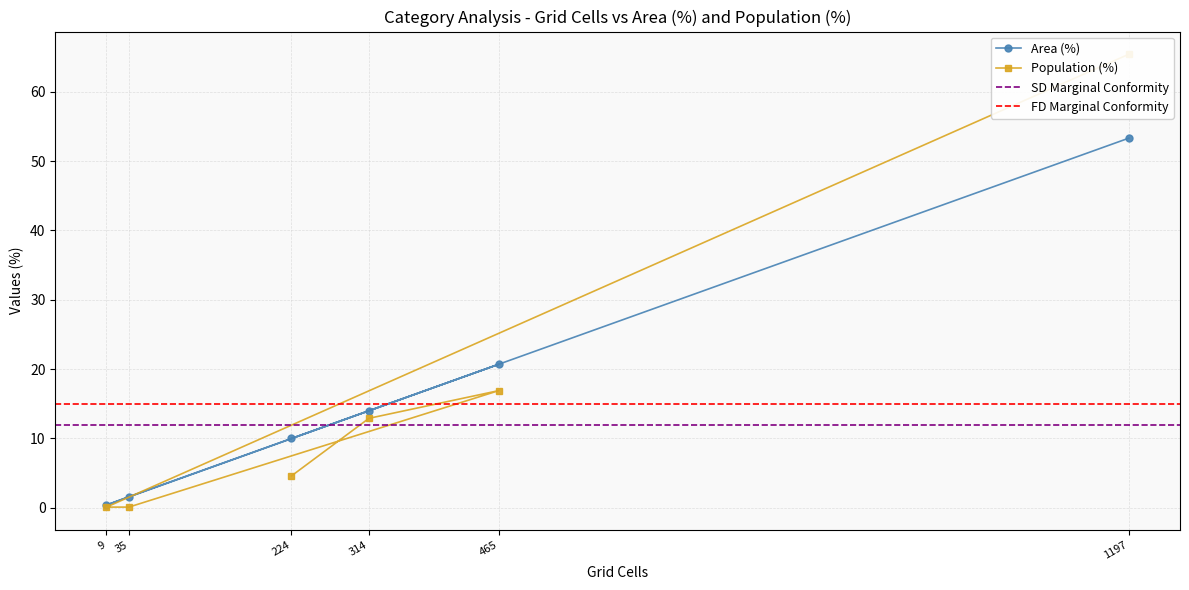

Where is Area (%) nearest to the value 26?

465